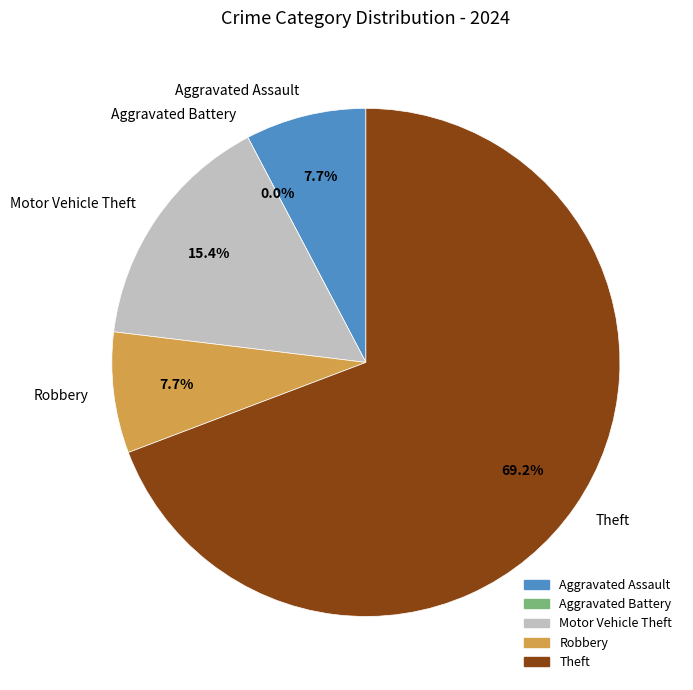

What portion of the pie excludes Theft?

30.8%